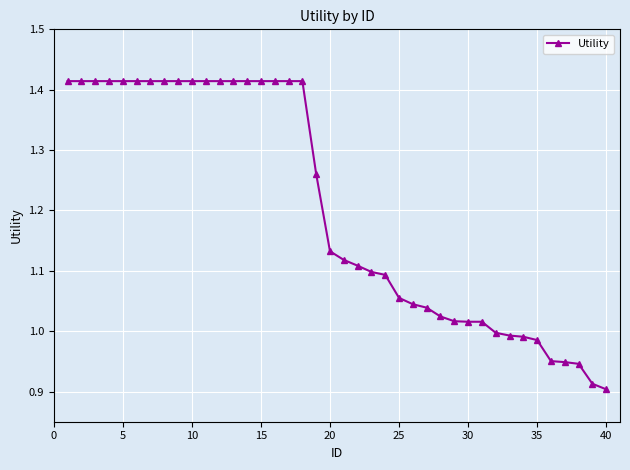

How many categories are shown in the chart?

40